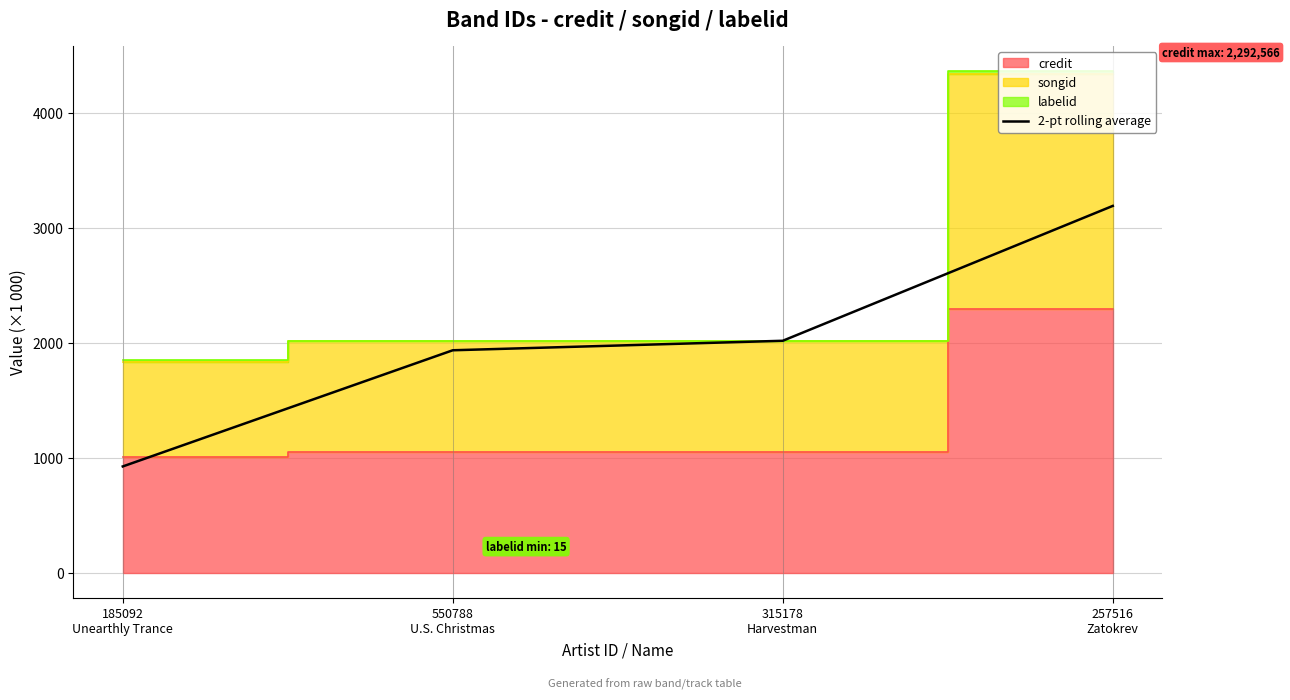

The value at 315178
Harvestman is 890.1. True or false?

False